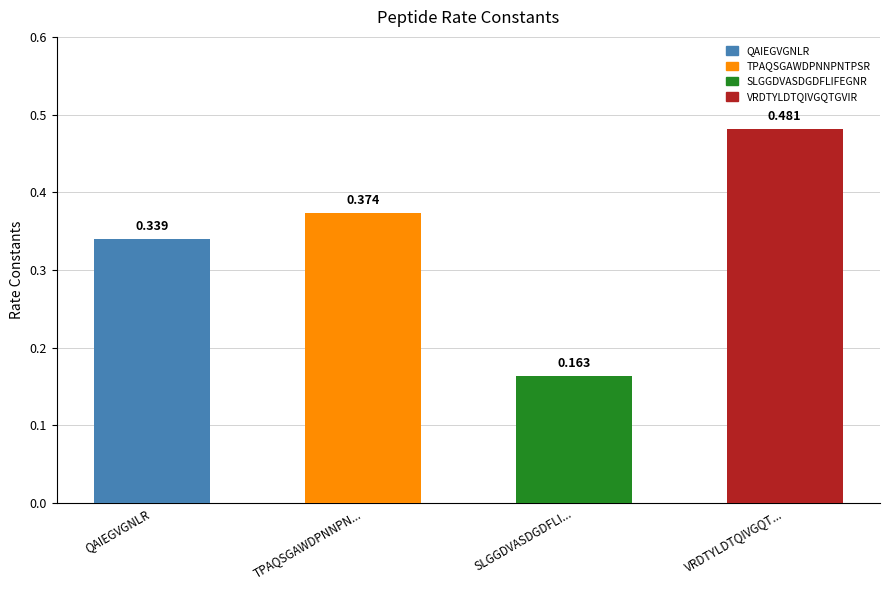

What is the label of the 1st bar from the left?

QAIEGVGNLR